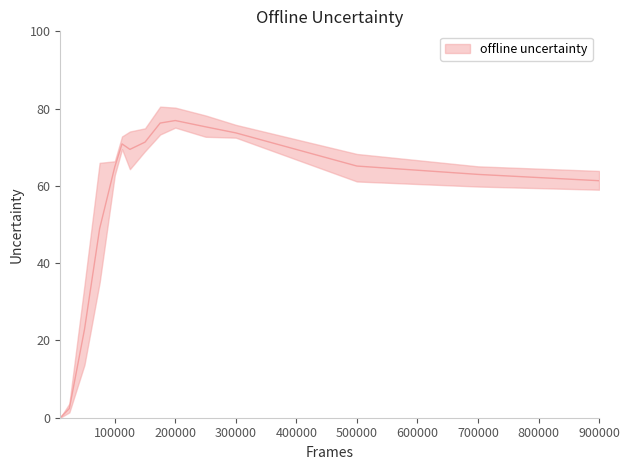

The value at 10000 is 0.0. True or false?

False